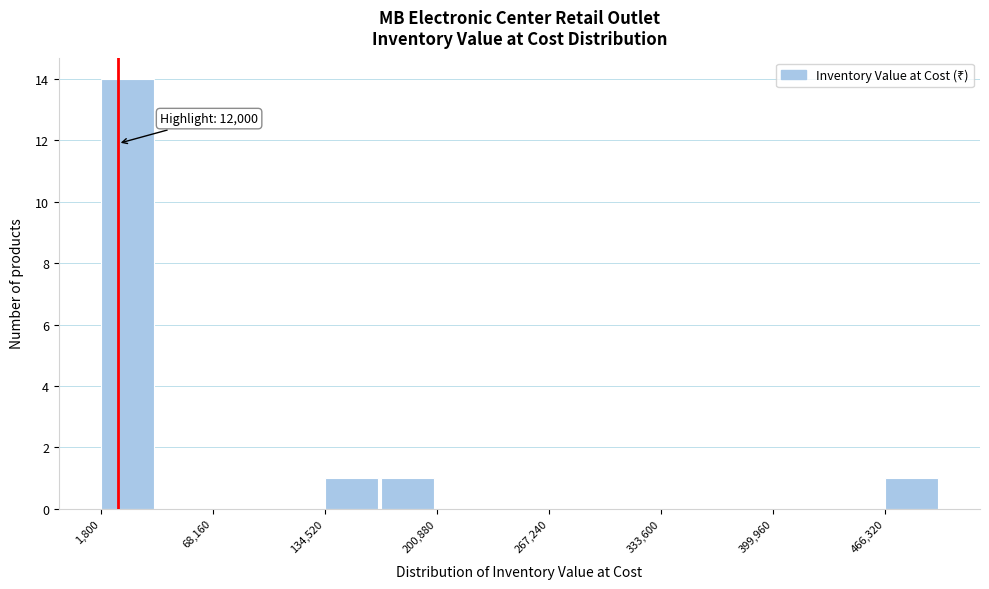

Around what value on the x-axis is the tallest bar? Give the approximate position of its centre, as read against the axis.

20000